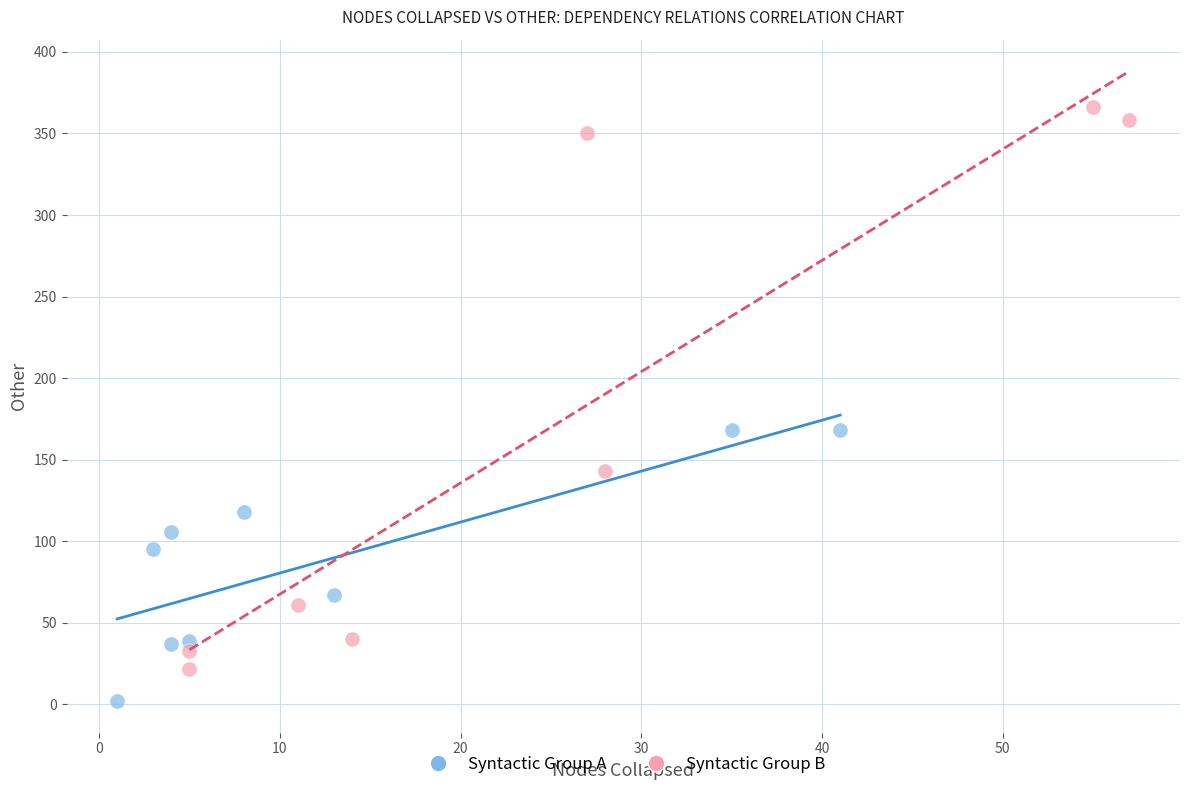

Which series reaches the maximum Y coordinate?

Syntactic Group B